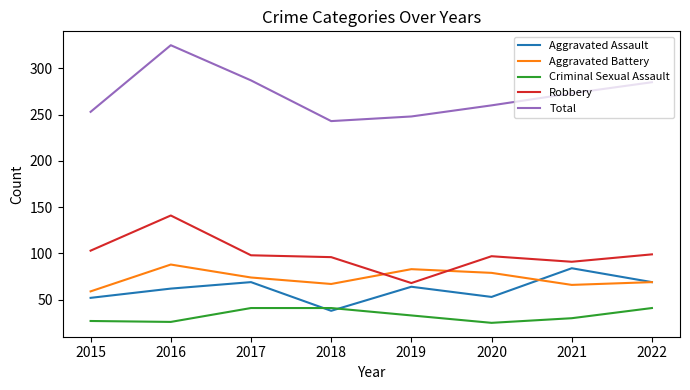

What is the maximum value for Aggravated Assault?

84